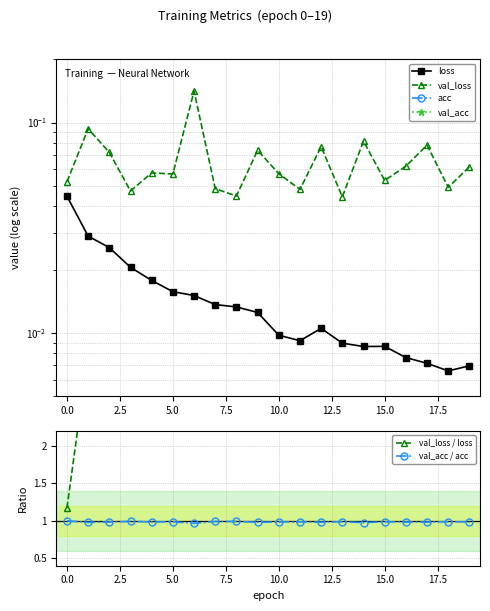

Is it true that val_loss equals 0.1 at 19?

False